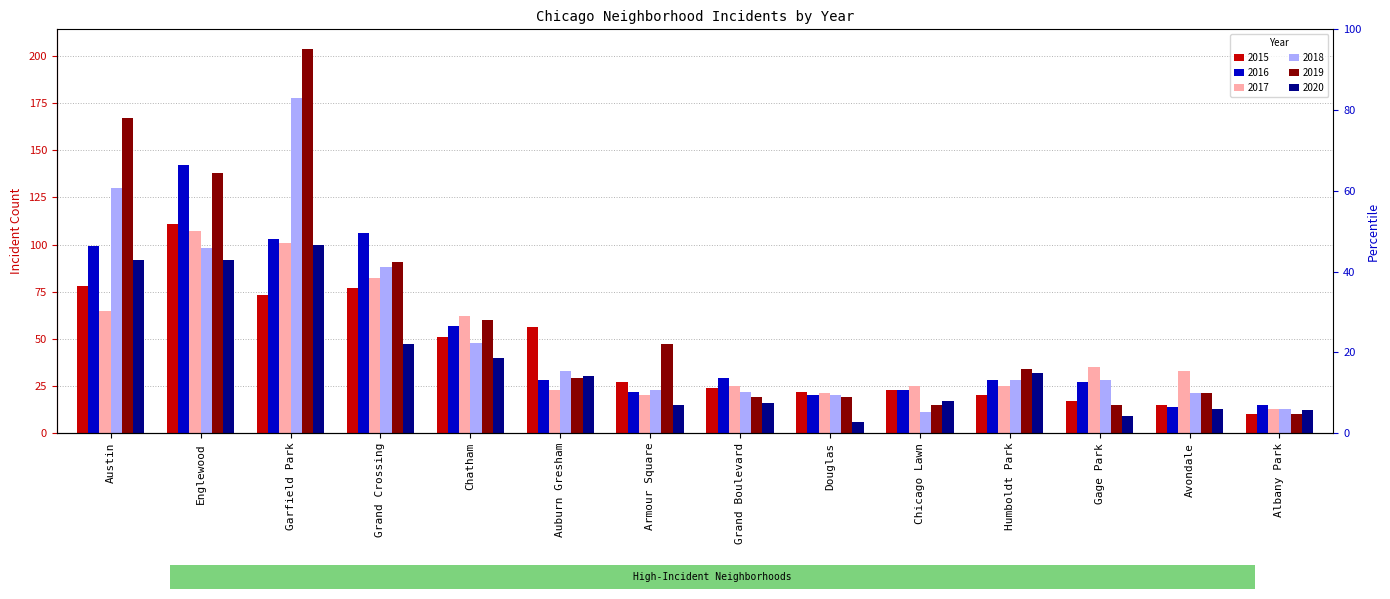

Rank the categories by 2015 value from lowest to highest.

Albany Park, Avondale, Gage Park, Humboldt Park, Douglas, Chicago Lawn, Grand Boulevard, Armour Square, Chatham, Auburn Gresham, Garfield Park, Grand Crossing, Austin, Englewood